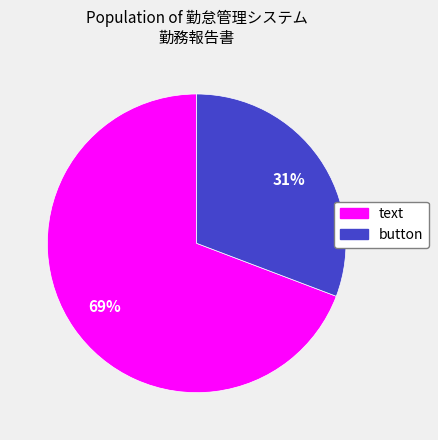

To the nearest percent, what portion does text represent?

69%